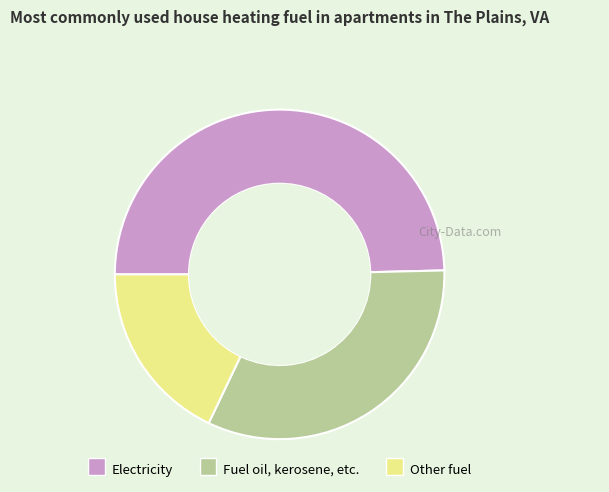

Do Other fuel and Fuel oil, kerosene, etc. together represent more than half of the pie?

Yes